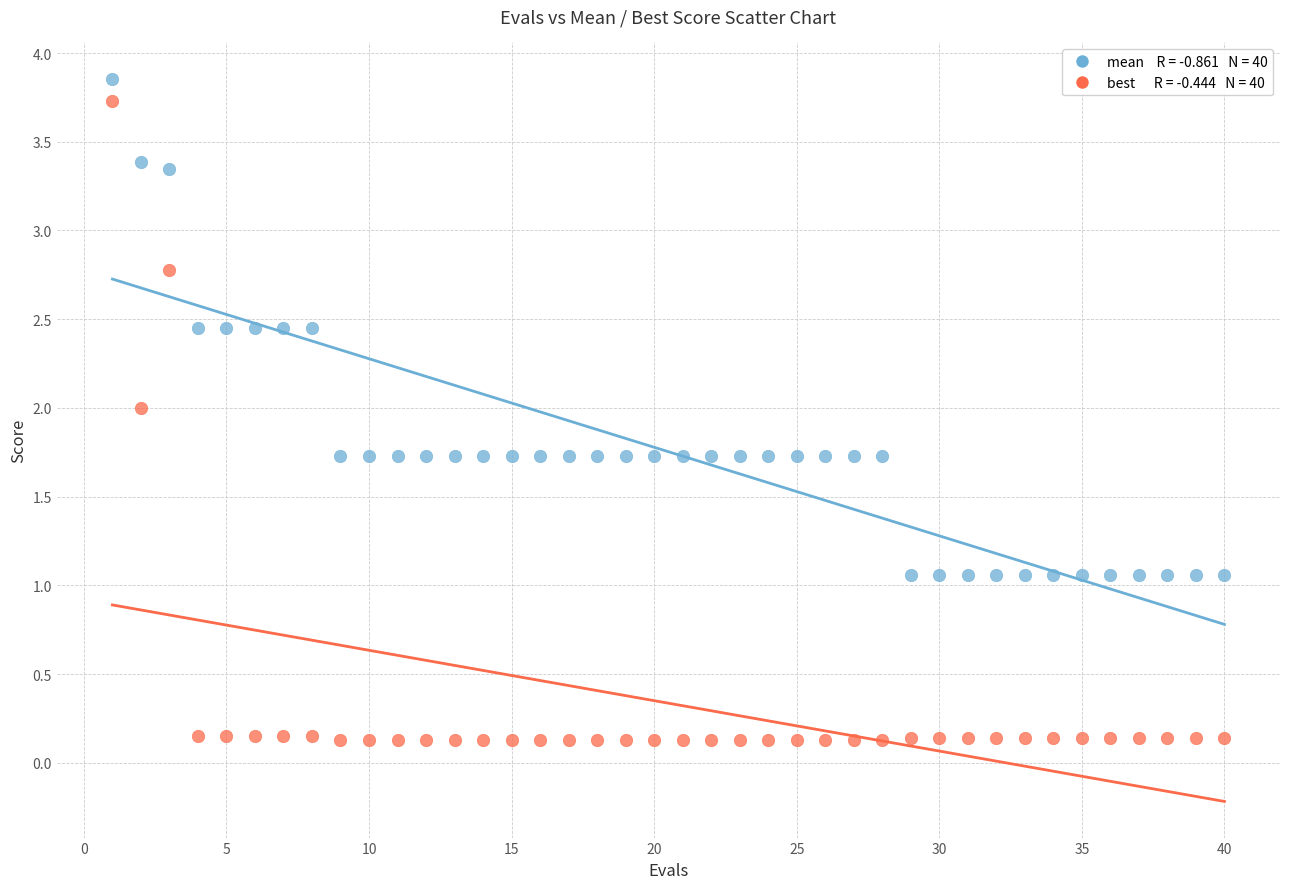

Across all data points, what is the range of X values (max minus min)?

39.0